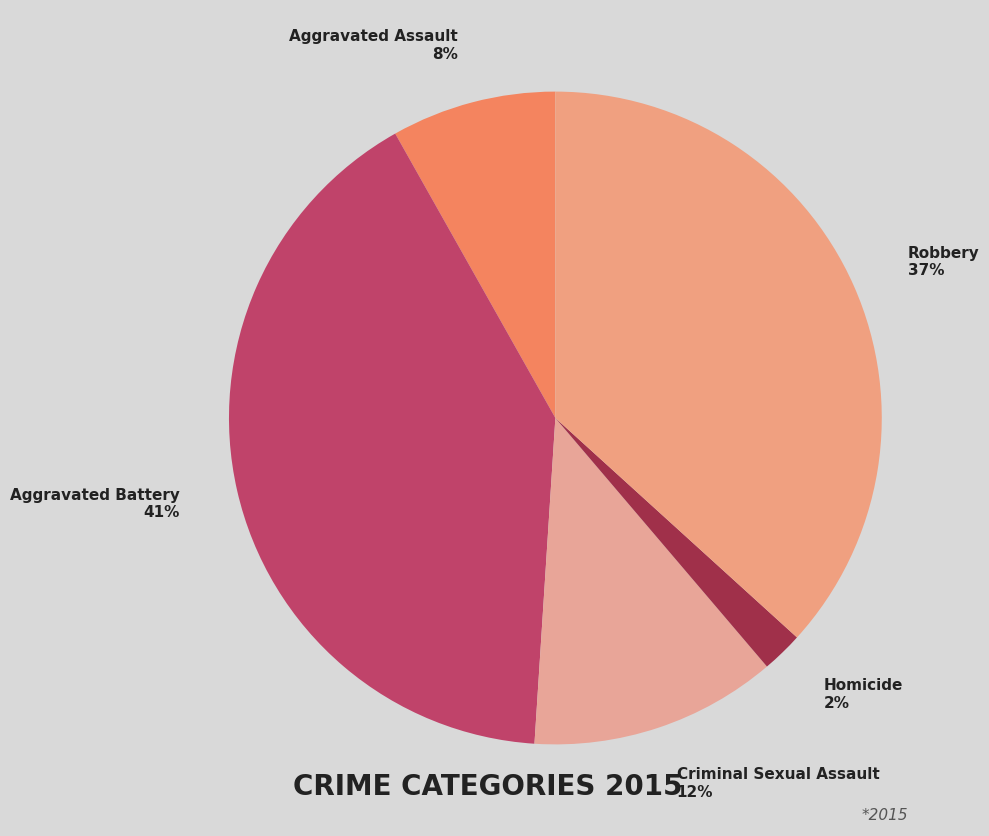

Is it true that Aggravated Battery is 41% of the pie?

True